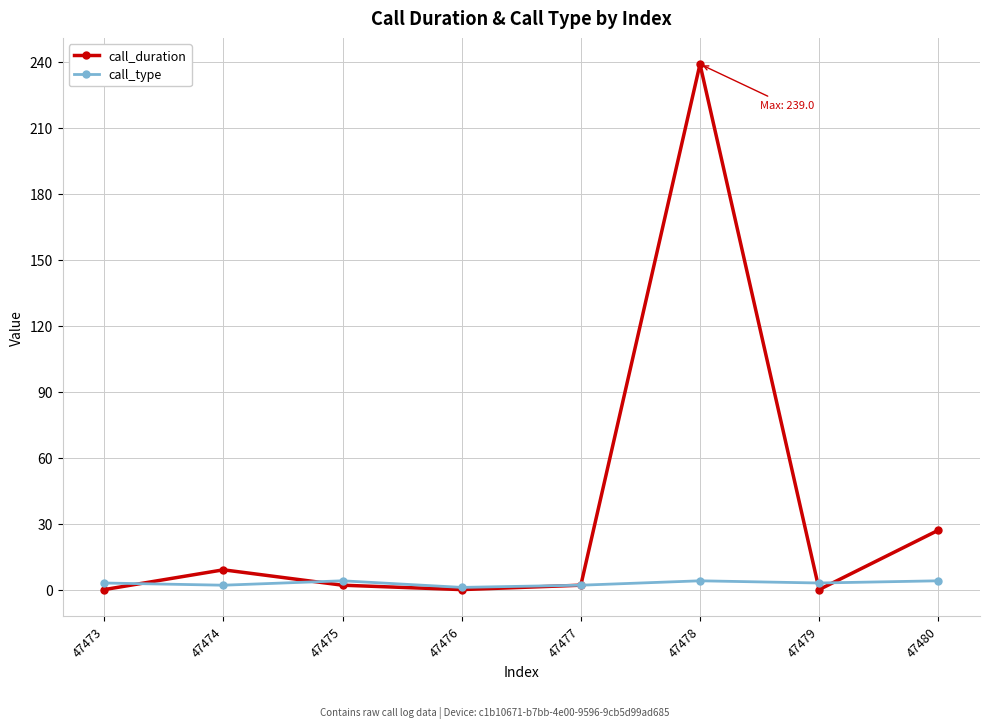

True or false: call_duration has a value of 0 at 47476.

True